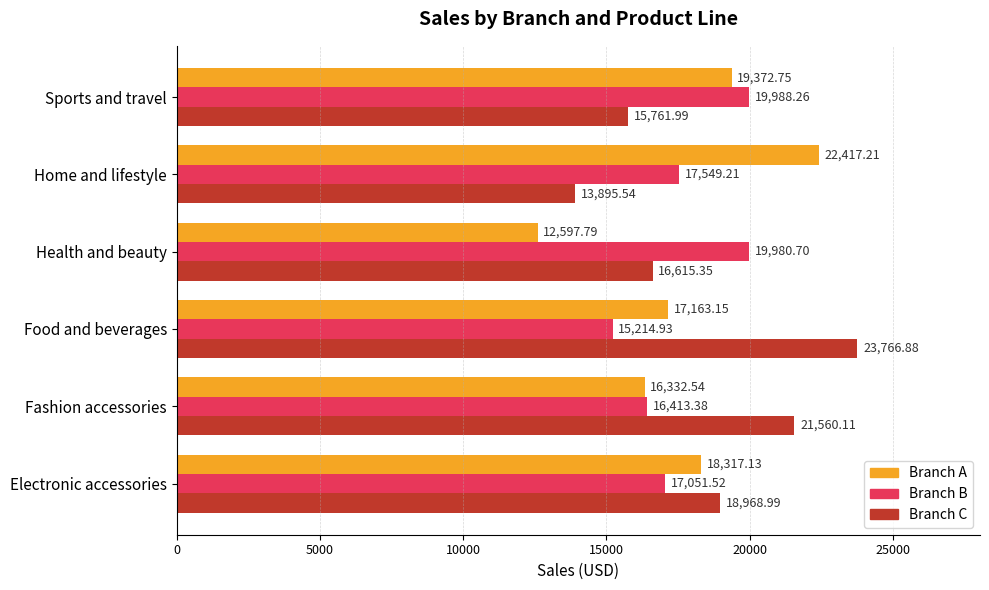

Which category has the lowest value across all series?

Health and beauty